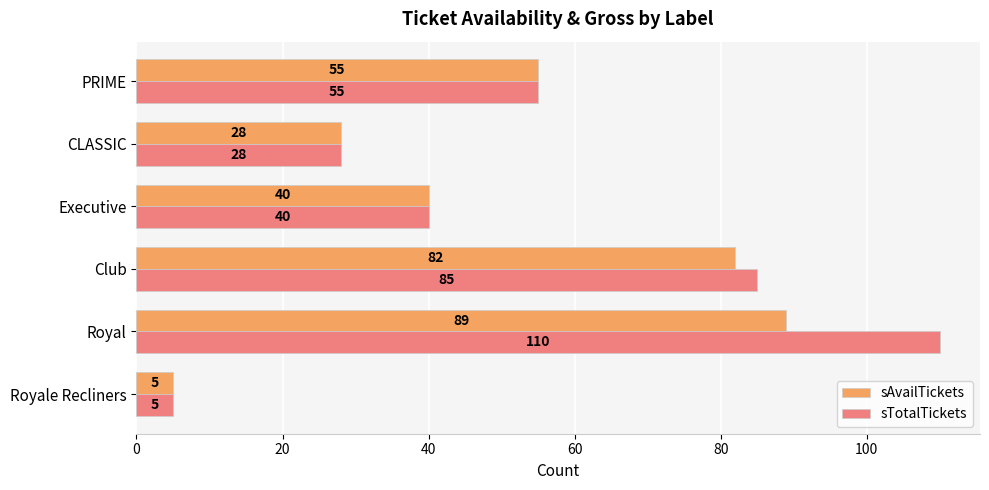

The sTotalTickets series shows 182 at Royal. True or false?

False